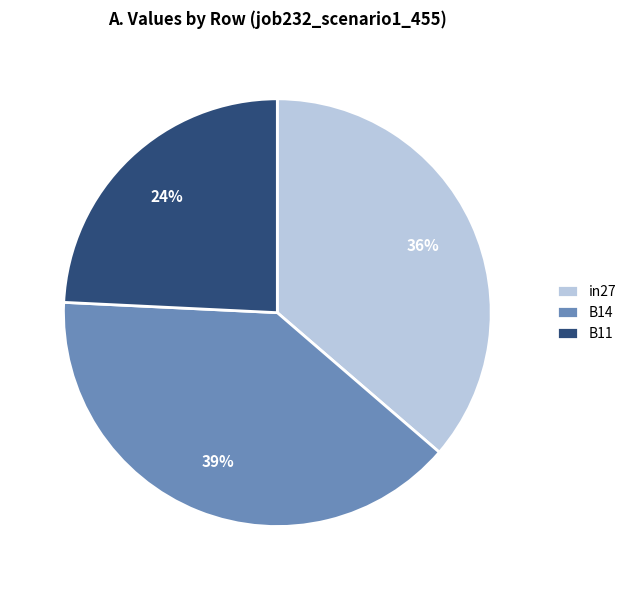

To the nearest percent, what is the combined percentage of in27 and B11?

61%